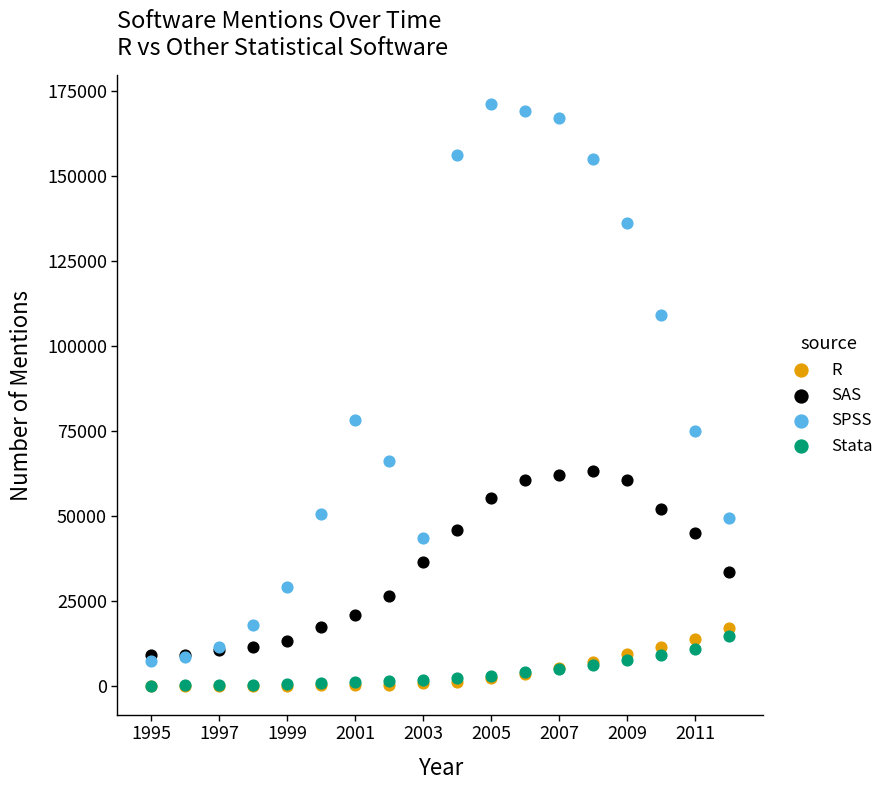

Which series has the largest Y range (max minus min)?

SPSS